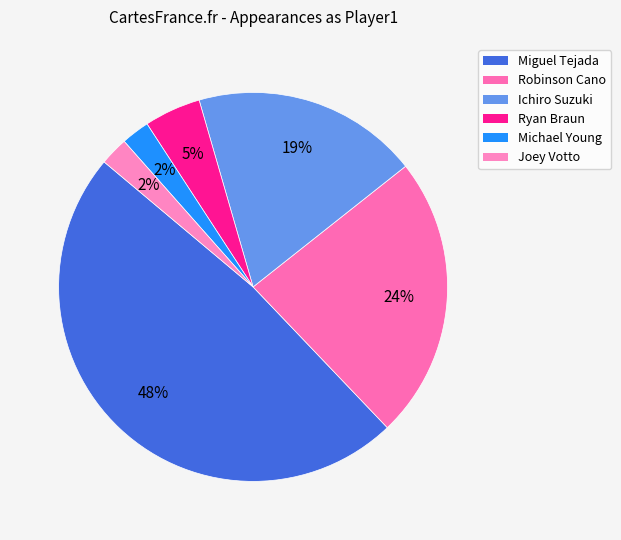

What is the largest slice in the pie chart?

Miguel Tejada